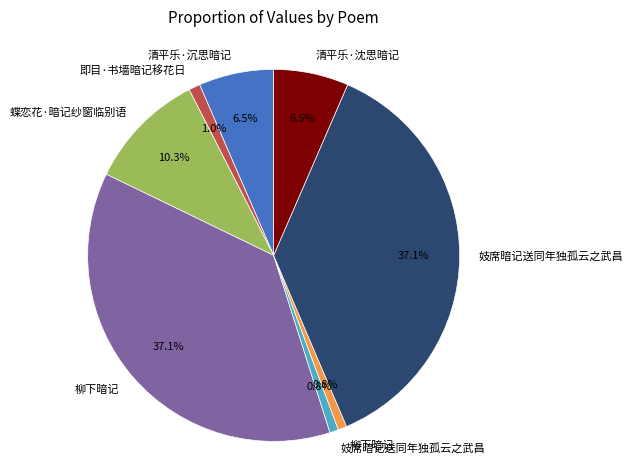

Does any single category account for the majority?

No